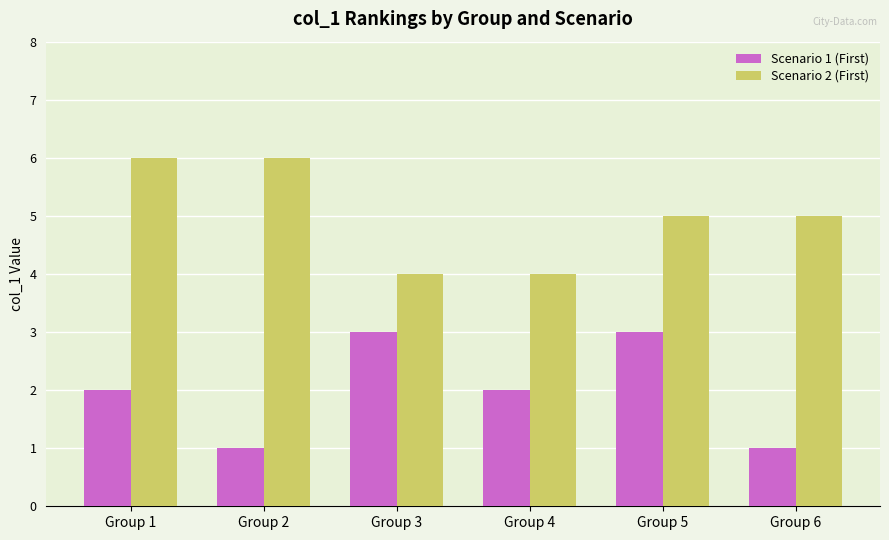

Where does the Scenario 2 (First) series first go above 5?

Group 1